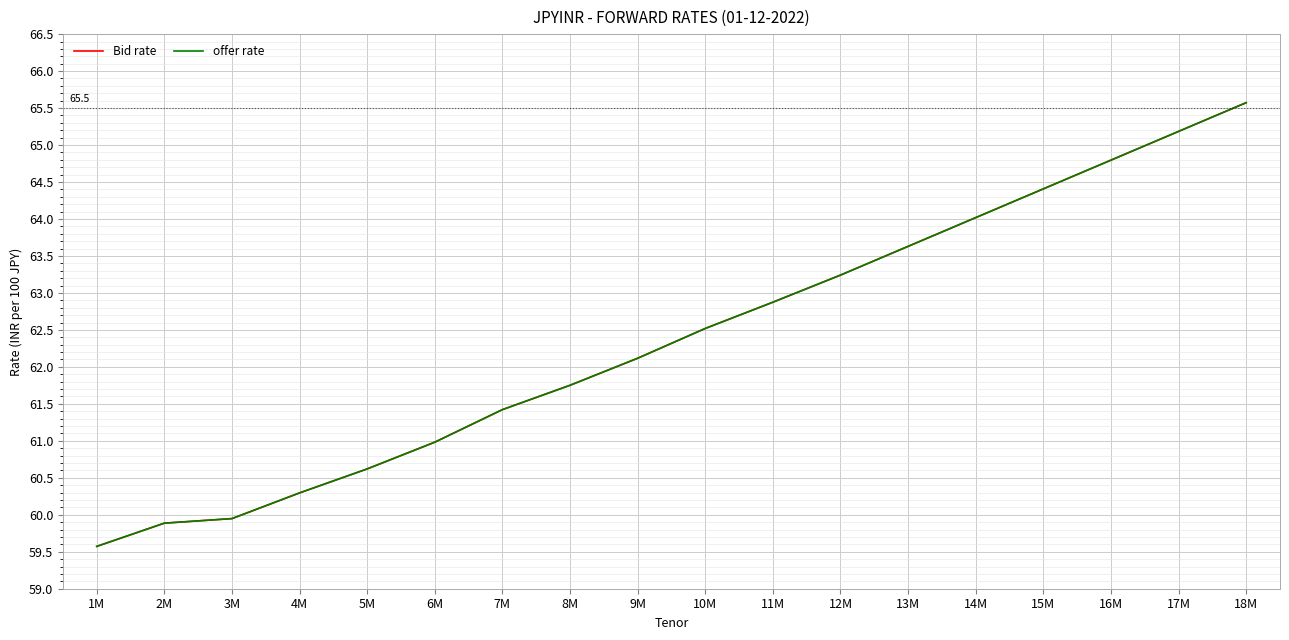

Does the chart display data point markers on the line(s)?

No